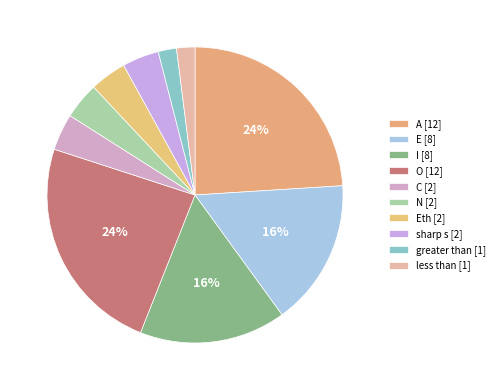

How many segments does this pie chart have?

10